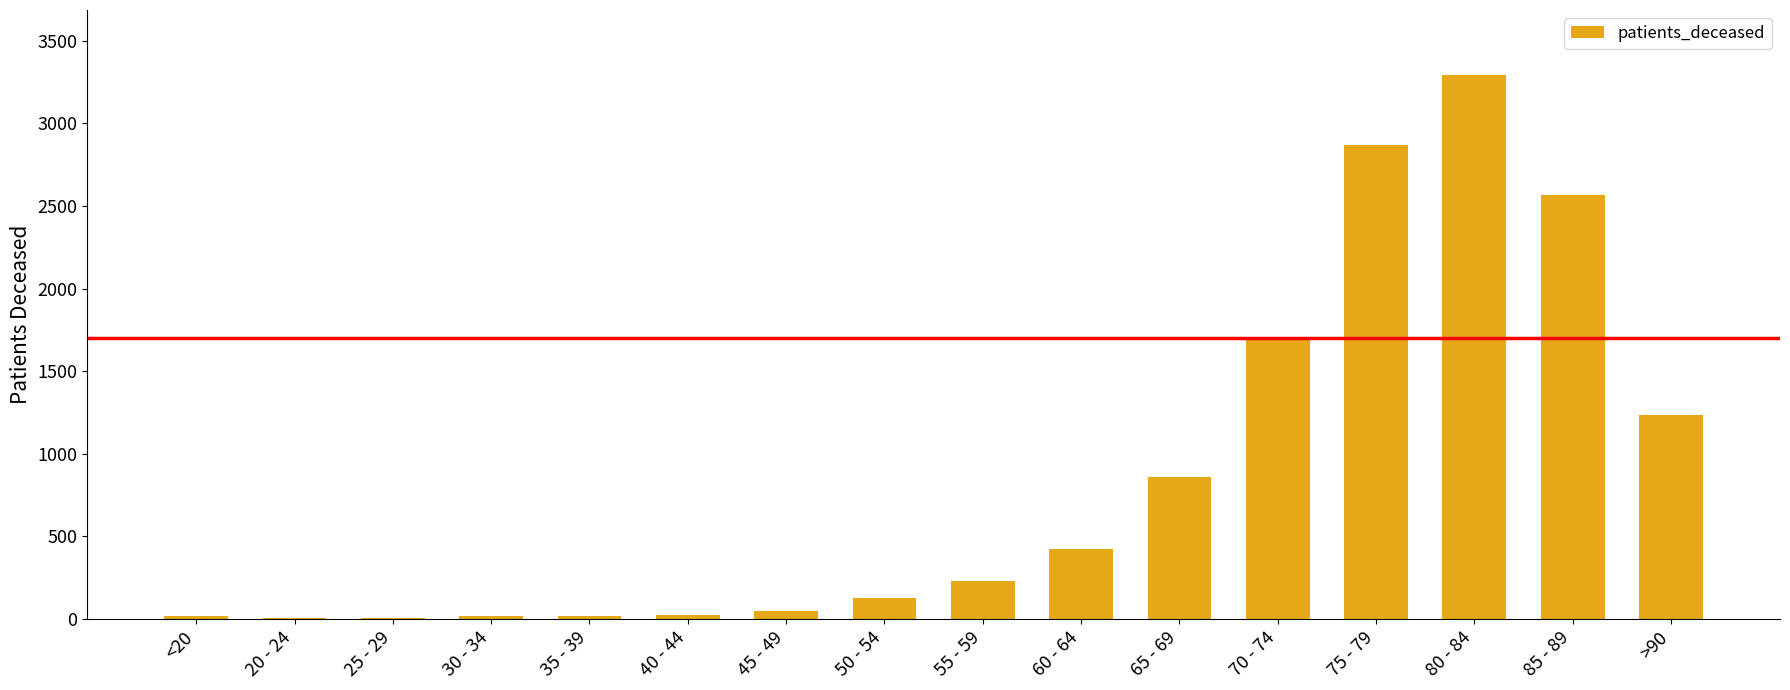

What is the sum of all values?

13437